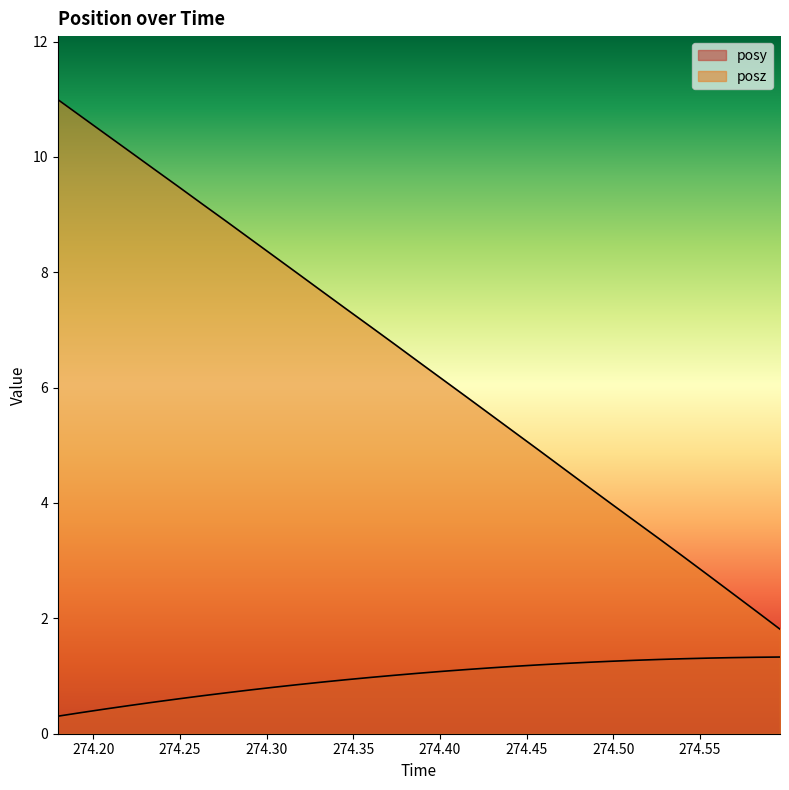

Which label corresponds to the smallest value in the chart?

274.1796